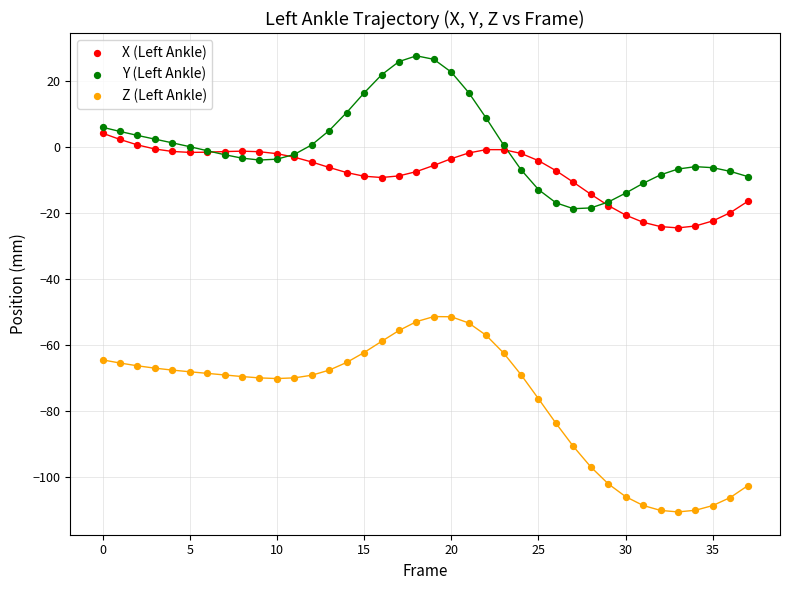

Which series contains the highest Y value?

Y (Left Ankle)